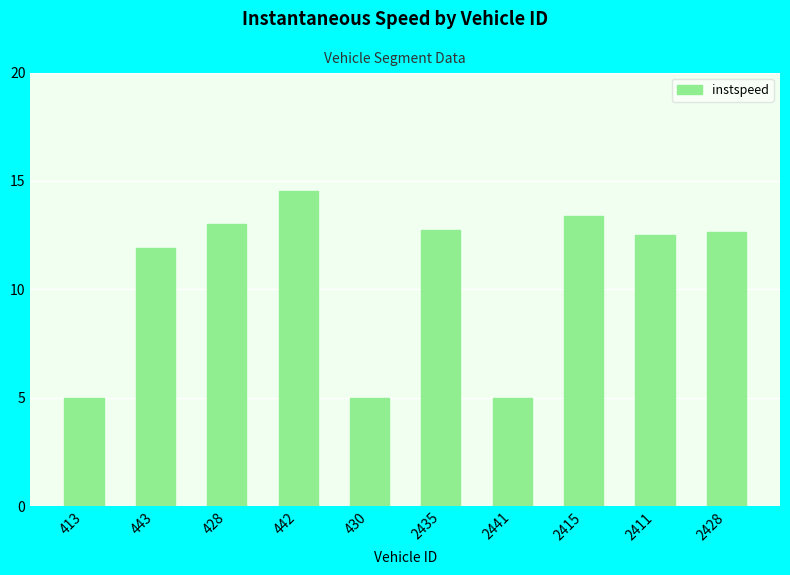

Approximately how many times larger is the value at 2415 compared to 413?

2.7